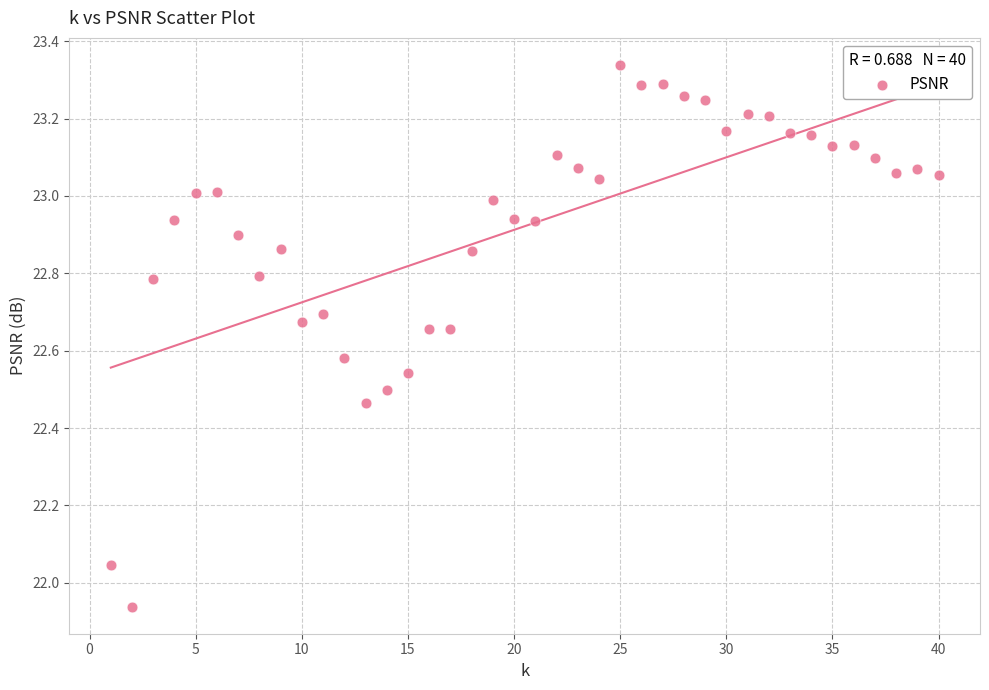

What is the range of Y values (max minus min)?

1.4